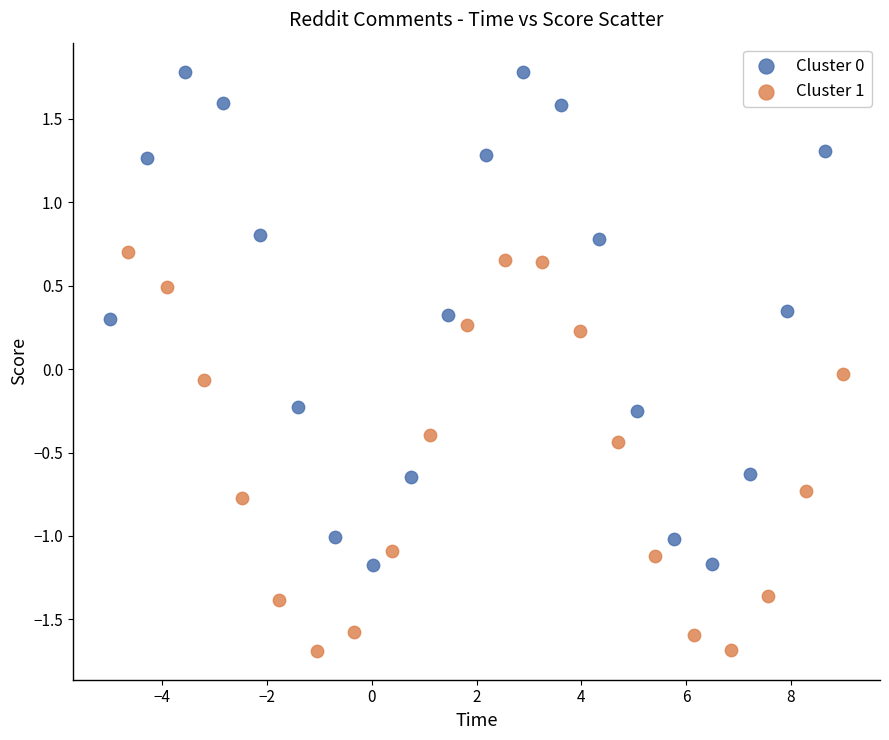

Which series contains the lowest Y value?

Cluster 1